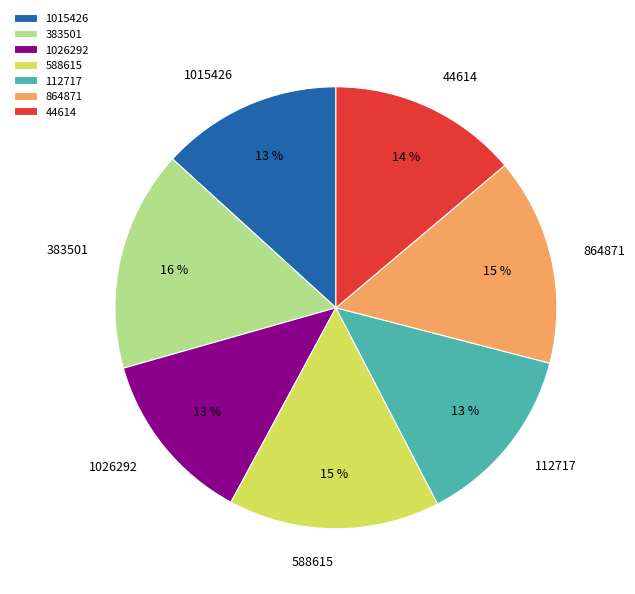

What is the ratio of the value at 44614 to the value at 588615?

0.9